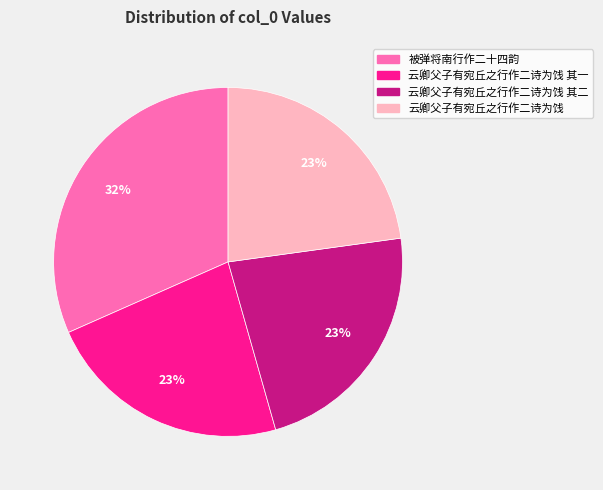

Does any single category account for the majority?

No